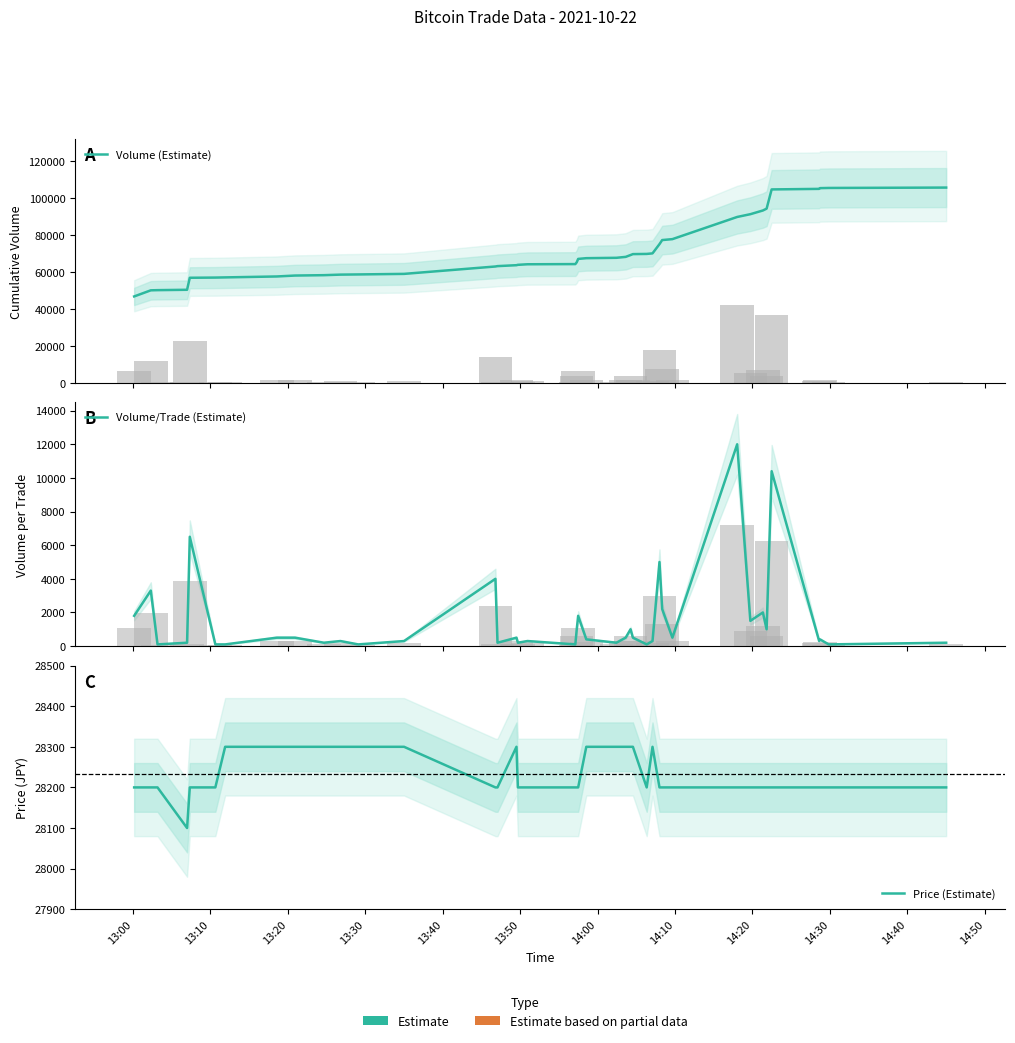

Which category has the highest value in the Price (Estimate) series?

14:00